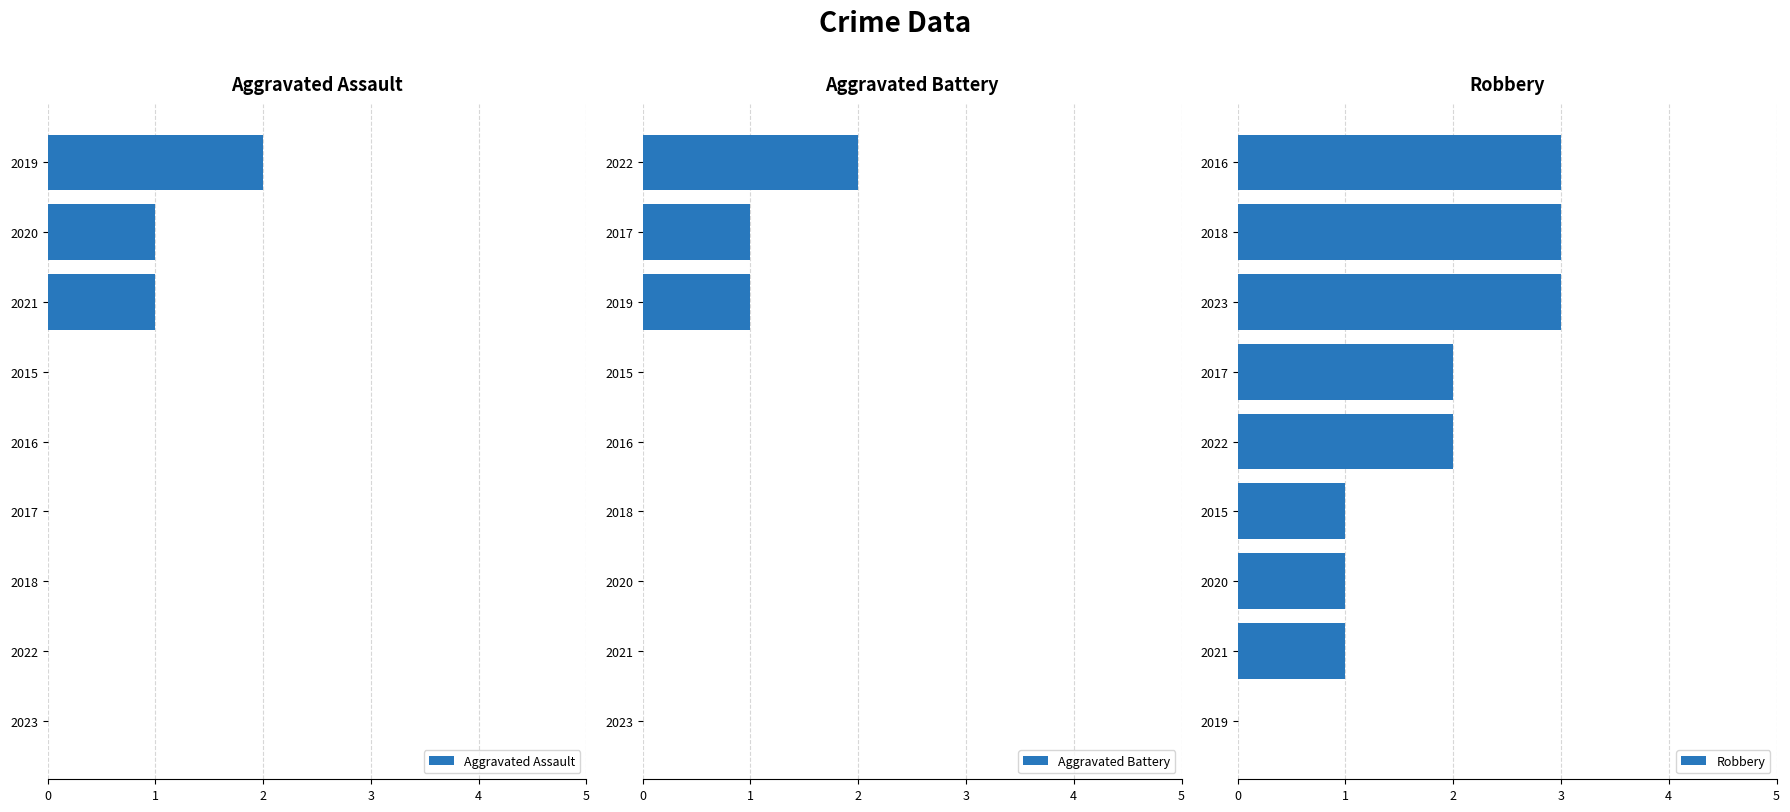

How many groups of bars are there?

9